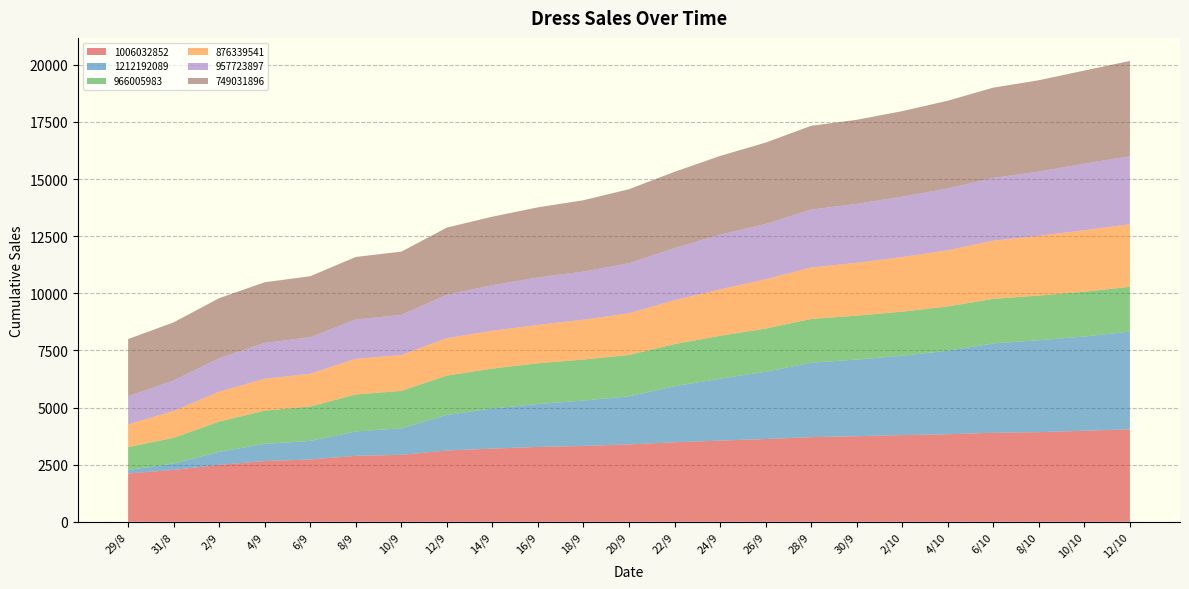

Reading left to right, extract all data points from this chart.

1006032852: 2114	2274	2491	2660	2727	2887	2930	3119	3204	3277	3321	3386	3479	3554	3624	3706	3746	3795	3832	3897	3923	3985	4048
1212192089: 151	275	570	750	813	1066	1164	1558	1756	1878	1985	2106	2454	2710	2942	3258	3354	3475	3654	3911	4024	4125	4277
966005983: 1005	1128	1326	1455	1507	1621	1637	1723	1746	1783	1796	1812	1845	1878	1892	1914	1924	1929	1941	1952	1955	1959	1963
876339541: 996	1175	1304	1396	1432	1559	1570	1638	1655	1681	1743	1824	1919	2032	2156	2252	2312	2387	2459	2544	2614	2693	2736
957723897: 1235	1333	1471	1568	1602	1722	1756	1906	1994	2077	2105	2192	2284	2395	2423	2537	2580	2645	2704	2748	2813	2914	2979
749031896: 2498	2545	2627	2656	2669	2738	2769	2934	3001	3068	3125	3239	3339	3445	3561	3667	3680	3745	3842	3952	3999	4077	4170